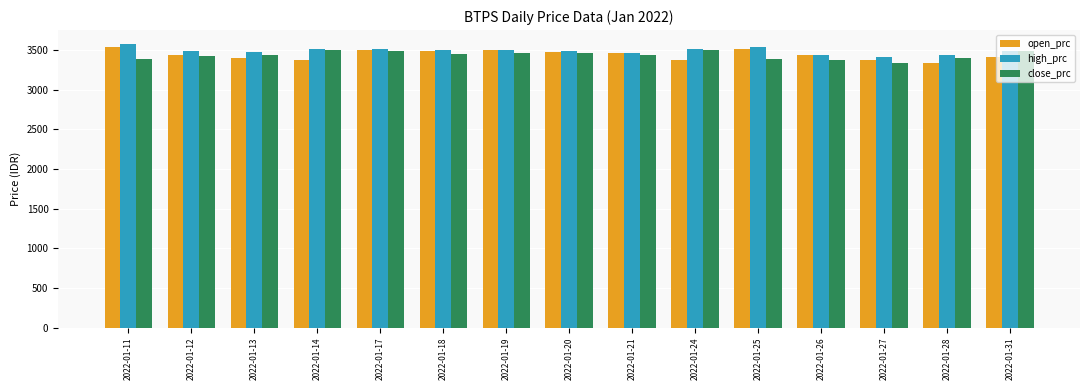

What is the sum of the open_prc values at 2022-01-18 and 2022-01-25?

6990